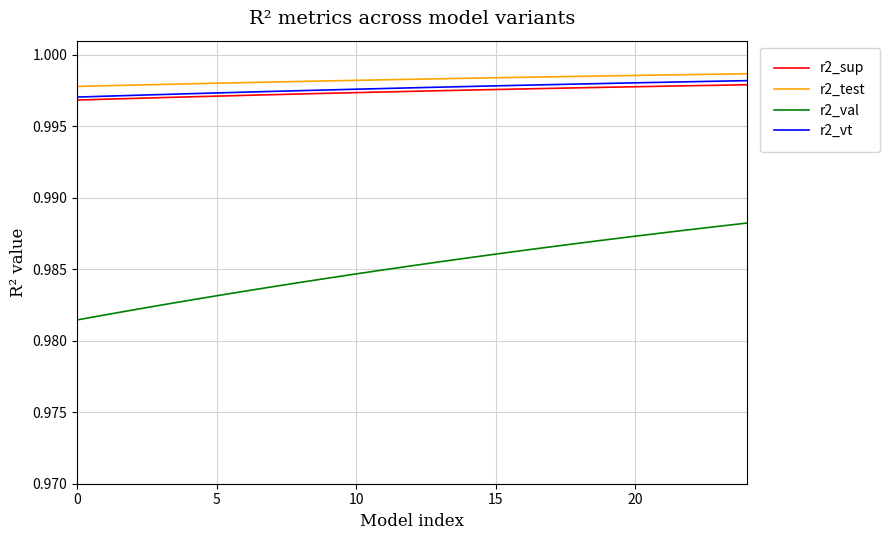

Which series has the largest range (max minus min)?

r2_val